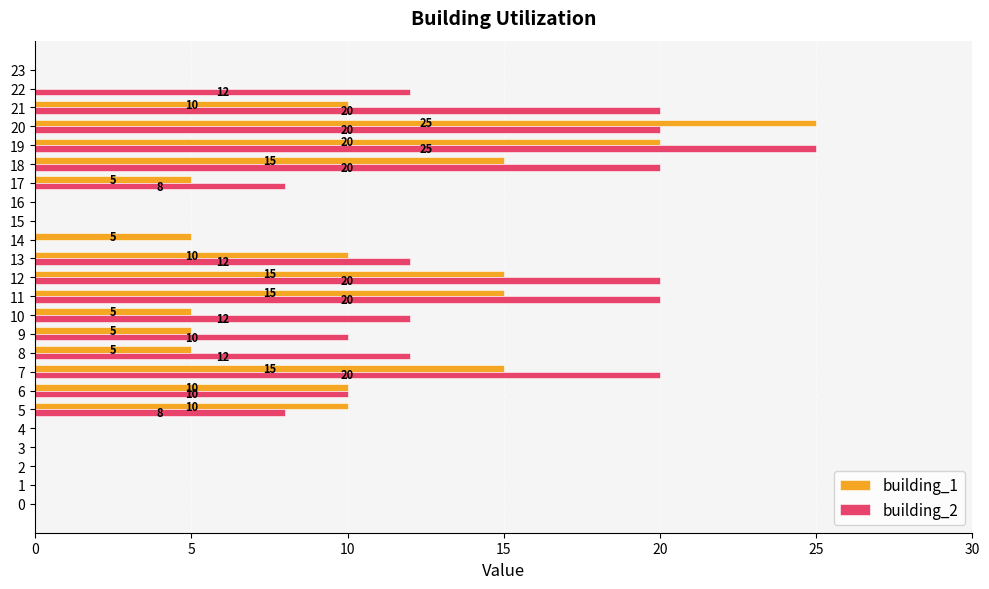

What is the total value across all series at 9?

15